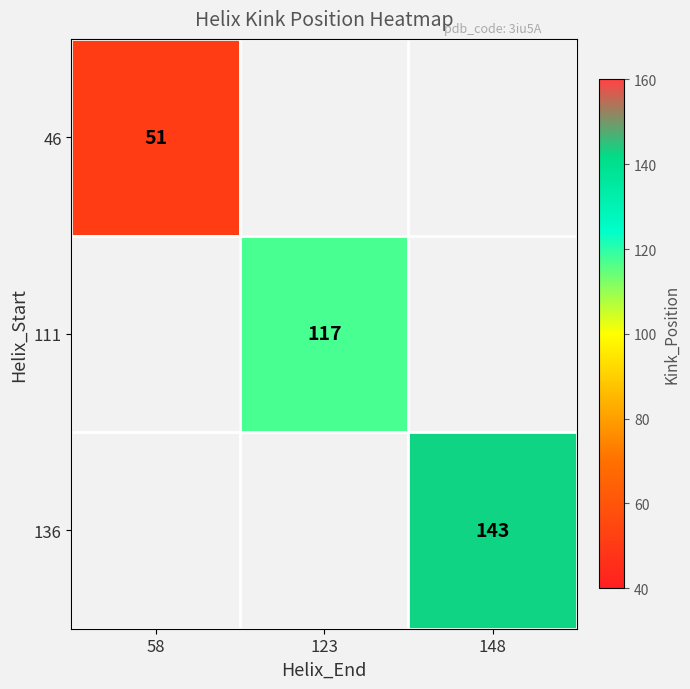

The value of 46 at 58 is 86. True or false?

False